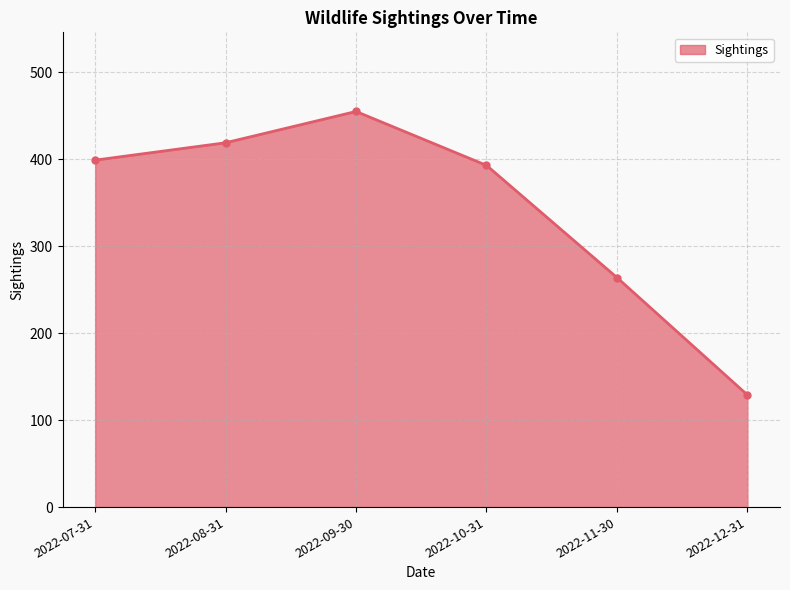

The chart shows a value of 235 at 2022-07-31. True or false?

False